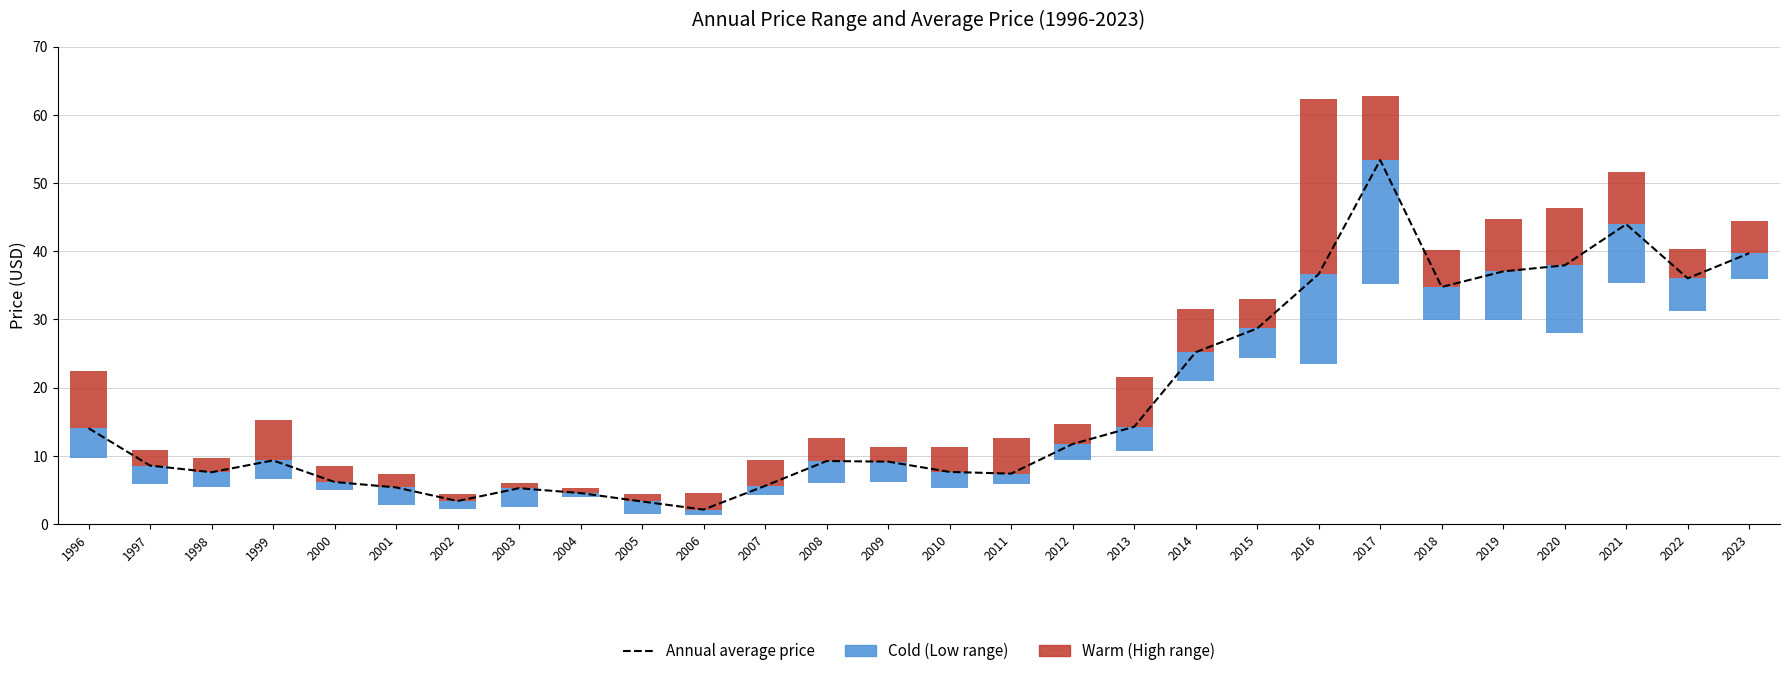

Where is the data nearest to the value 27?

2015